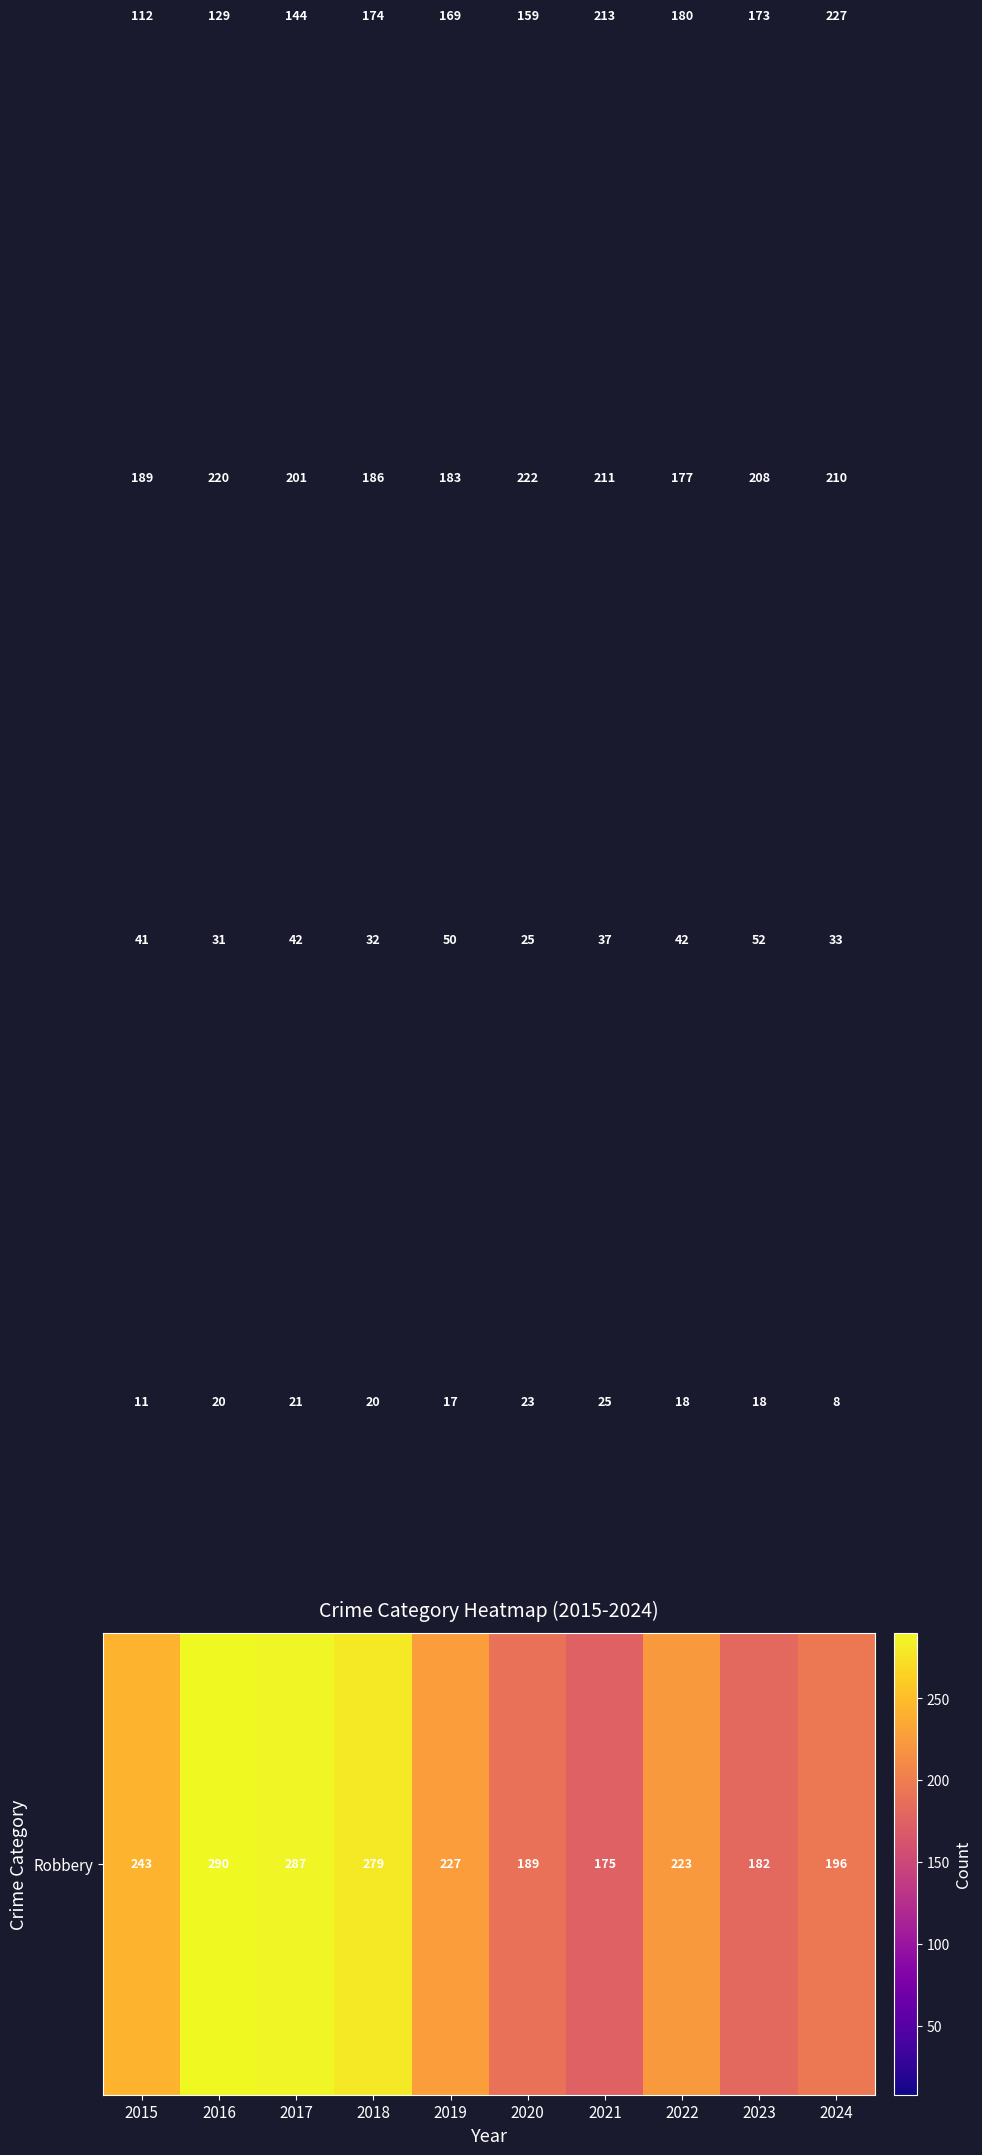

Which category has the highest value across all series?

2016